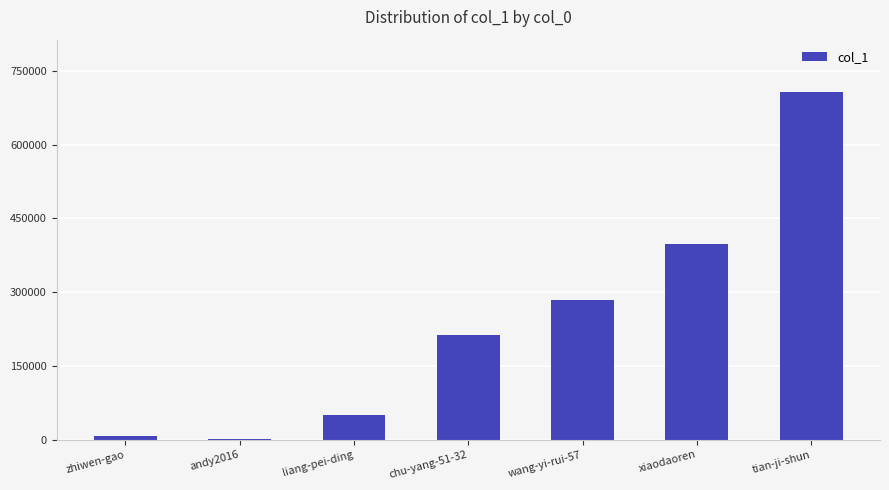

Reading left to right, extract all data points from this chart.

zhiwen-gao=8598	andy2016=1749	liang-pei-ding=50865	chu-yang-51-32=212252	wang-yi-rui-57=283852	xiaodaoren=396896	tian-ji-shun=707088